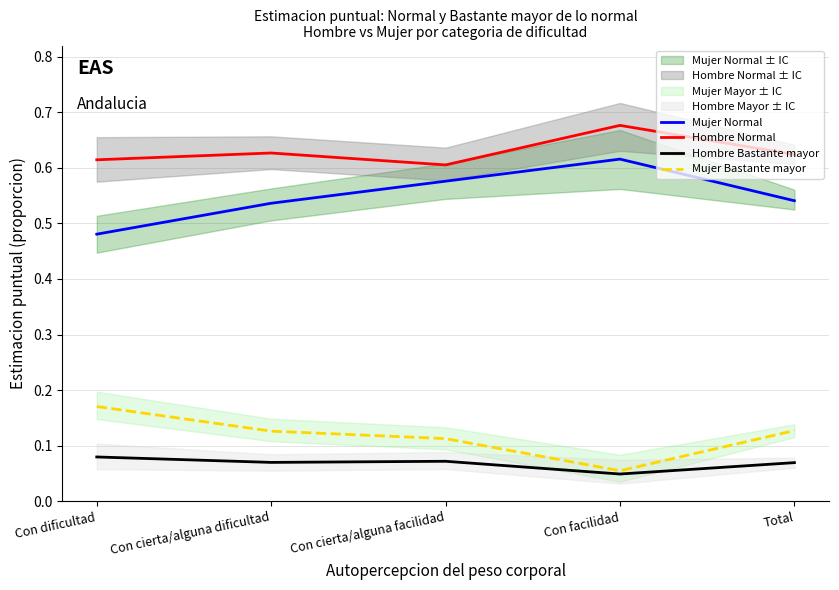

Rank the series at Con dificultad from lowest to highest value.

Hombre Bastante mayor, Mujer Bastante mayor, Mujer Normal, Hombre Normal